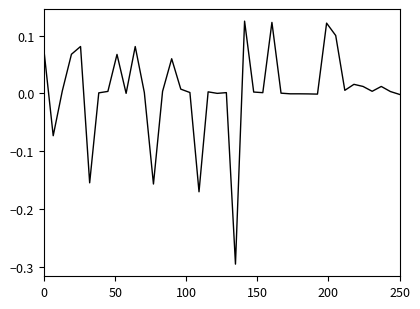

How many distinct data groups are displayed?

1